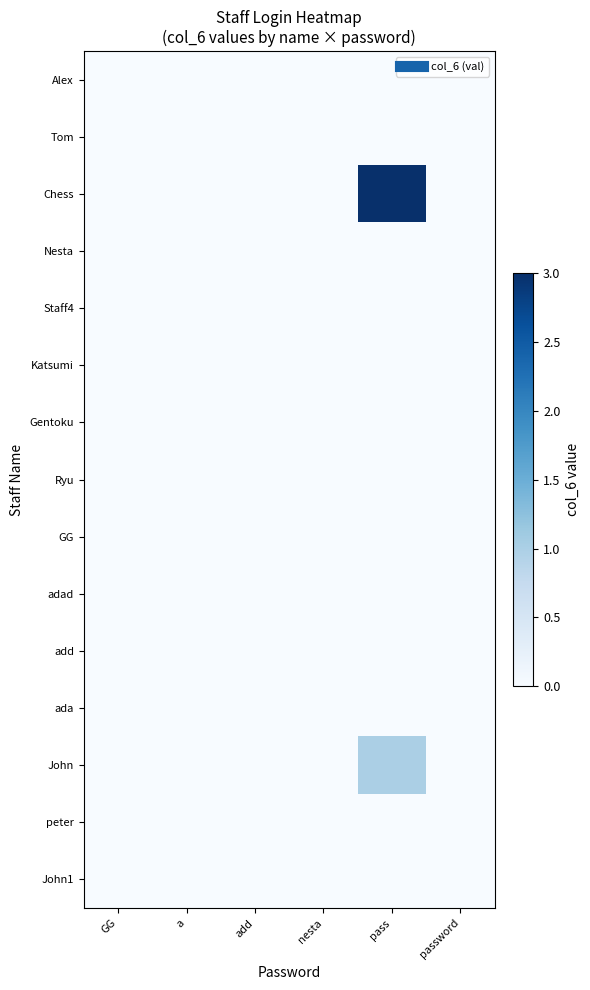

Which series has the largest total across all categories?

Chess